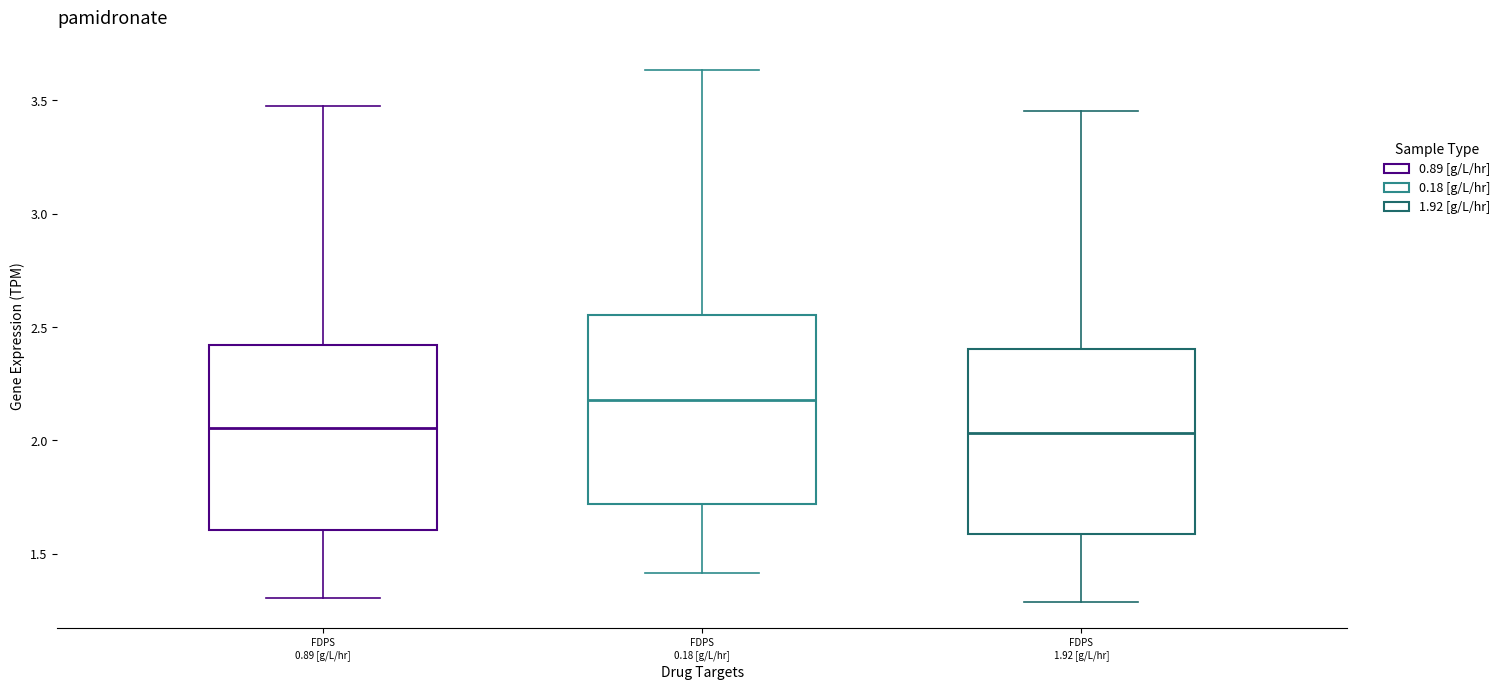

Reading left to right, read every box against the y-axis: the position of its median line, the range the box covers, and the ends of its whiskers. The values are not printed on the chart, so give them approximately, as read against the axis.

FDPS 0.89 [g/L/hr]: median 2.05, box 1.60 to 2.40, whiskers 1.30 to 3.45
FDPS 0.18 [g/L/hr]: median 2.20, box 1.70 to 2.55, whiskers 1.40 to 3.65
FDPS 1.92 [g/L/hr]: median 2.05, box 1.60 to 2.40, whiskers 1.30 to 3.45